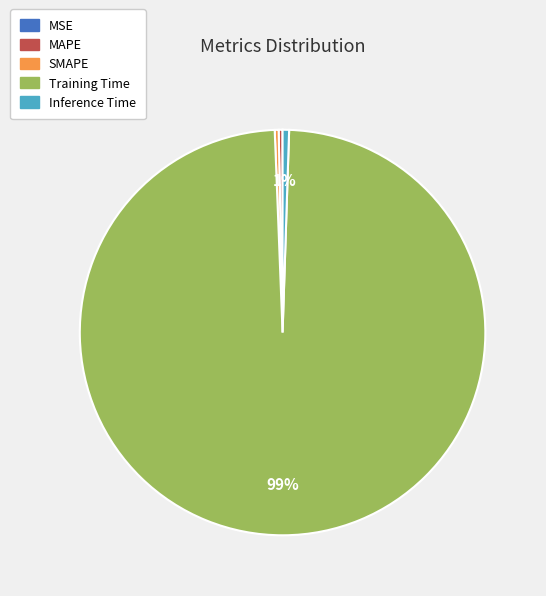

To the nearest percent, what is the difference between the largest and smallest slice percentages?

99%